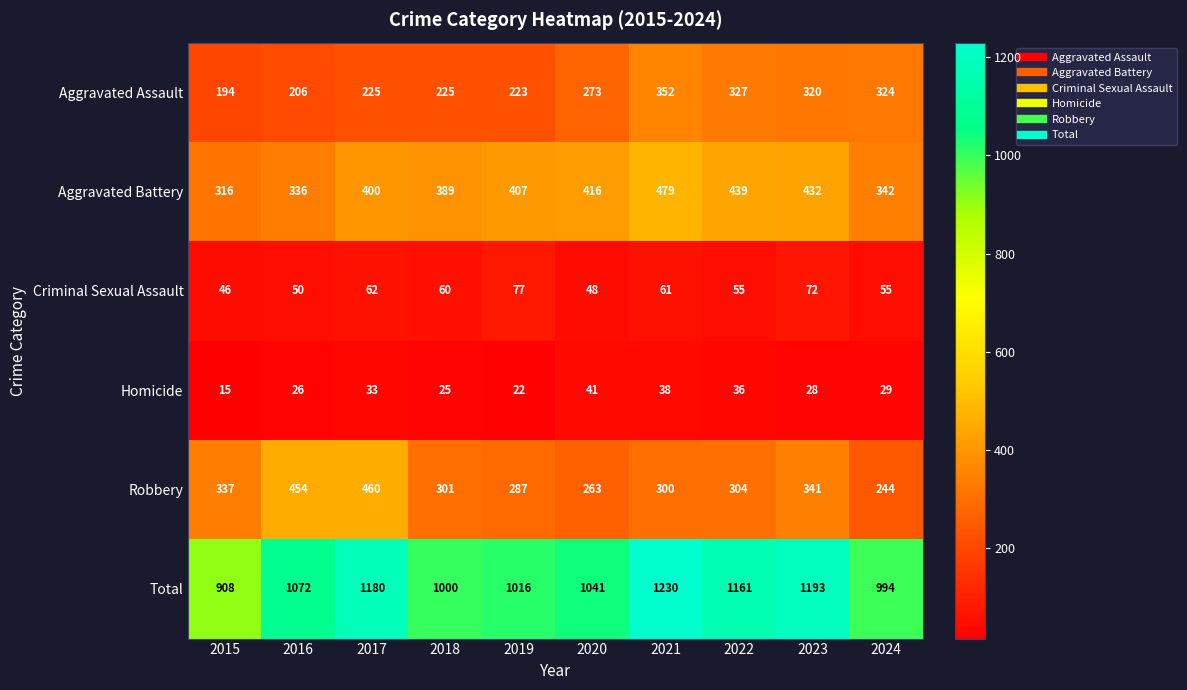

True or false: Homicide has a value of 15 at 2015.

True